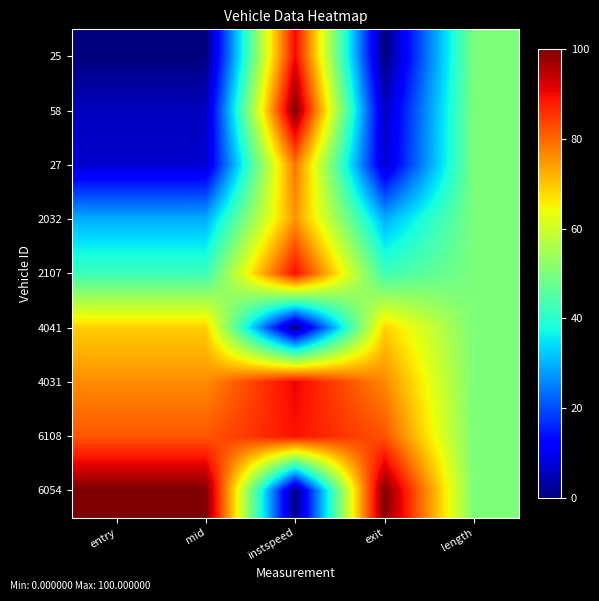

Reading right to left, what are all the values shown in this chart?

25: length=50.0	exit=0.0	instspeed=90.4	mid=0.0	entry=0.0
58: length=50.0	exit=5.7	instspeed=100.0	mid=5.6	entry=5.6
27: length=50.0	exit=7.1	instspeed=78.7	mid=7.0	entry=7.0
2032: length=50.0	exit=29.7	instspeed=75.2	mid=29.6	entry=29.6
2107: length=50.0	exit=42.5	instspeed=89.8	mid=42.3	entry=42.3
4041: length=50.0	exit=68.9	instspeed=0.0	mid=69.0	entry=69.0
4031: length=50.0	exit=76.4	instspeed=90.6	mid=76.1	entry=76.1
6108: length=50.0	exit=82.1	instspeed=89.1	mid=81.7	entry=81.7
6054: length=50.0	exit=100.0	instspeed=0.0	mid=100.0	entry=100.0